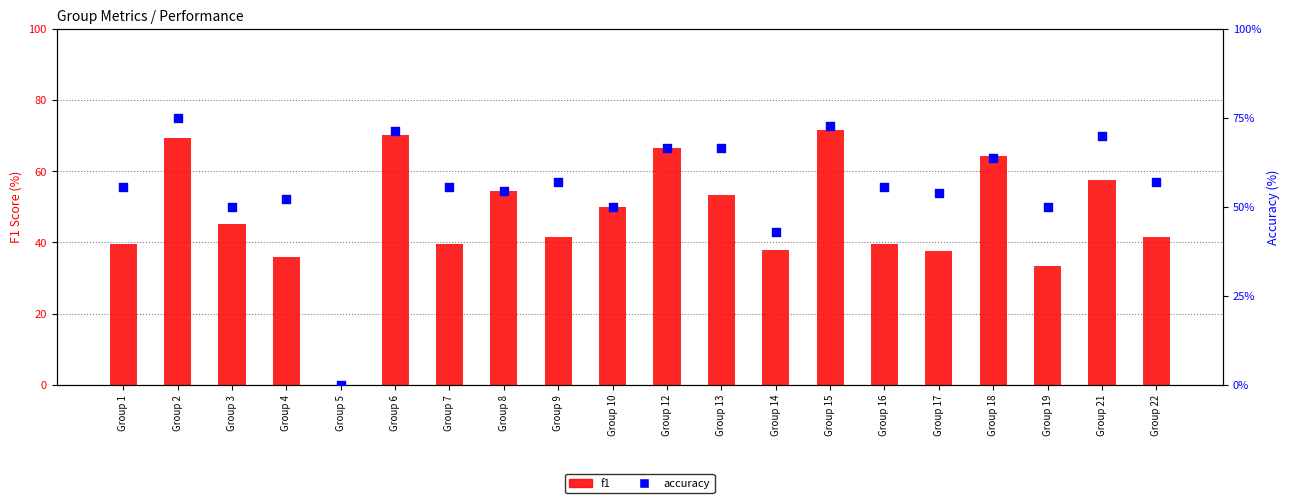

Is the value of f1 at Group 15 greater than the value of accuracy at Group 16?

Yes